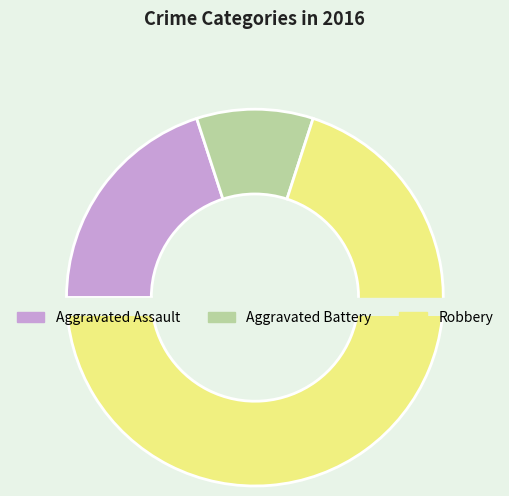

Which slice is the smallest?

Aggravated Battery